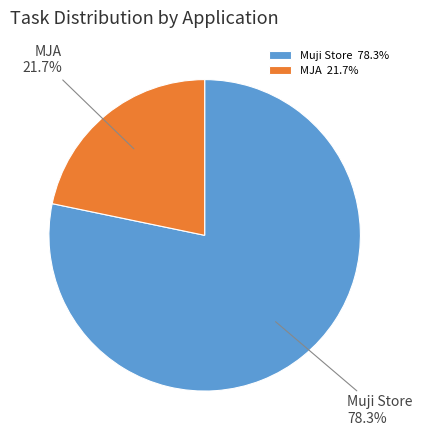

Rank the categories by value from highest to lowest.

Muji Store, MJA